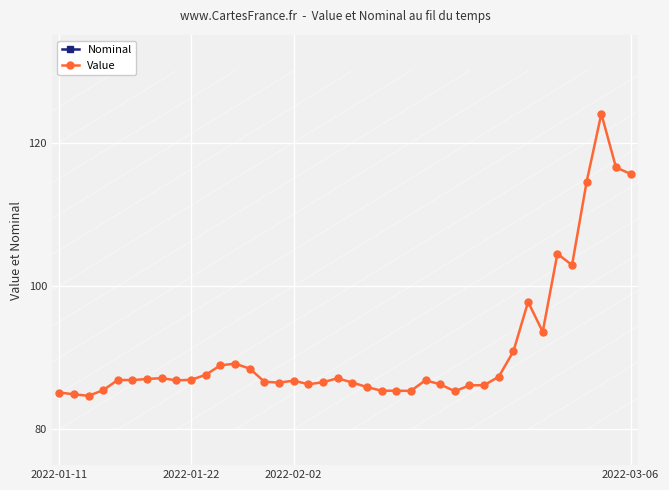

True or false: Value has more than 2 points higher than both neighbors.

True